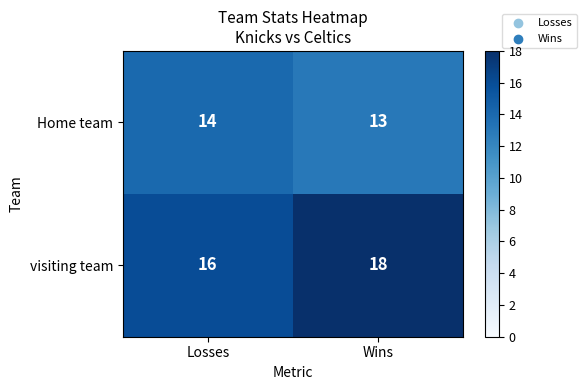

At which category is the sum across all series the highest?

Wins